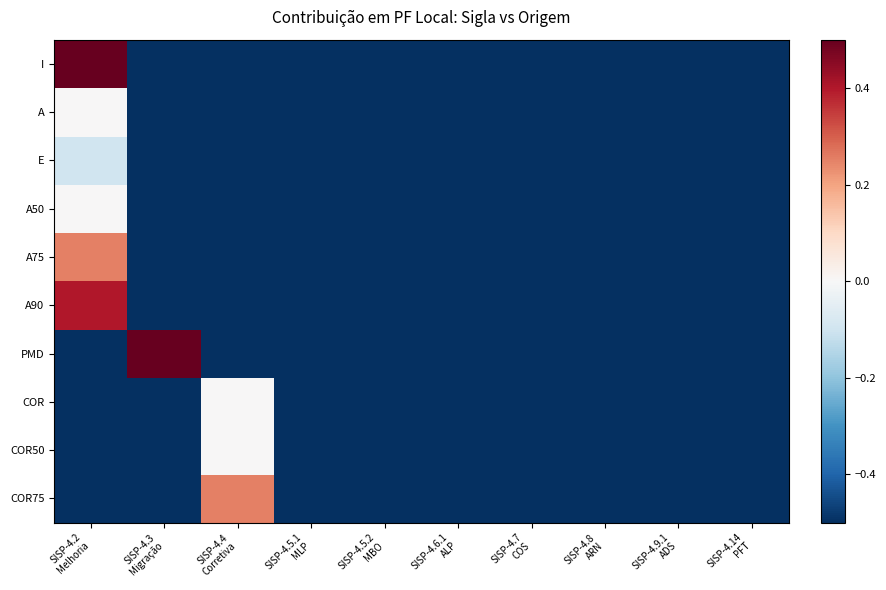

Reading left to right, transcribe all the data shown in this chart.

I: SISP-4.2
Melhoria=0.5	SISP-4.3
Migração=-0.5	SISP-4.4
Corretiva=-0.5	SISP-4.5.1
MLP=-0.5	SISP-4.5.2
MBO=-0.5	SISP-4.6.1
ALP=-0.5	SISP-4.7
COS=-0.5	SISP-4.8
ARN=-0.5	SISP-4.9.1
ADS=-0.5	SISP-4.14
PFT=-0.5
A: SISP-4.2
Melhoria=0.0	SISP-4.3
Migração=-0.5	SISP-4.4
Corretiva=-0.5	SISP-4.5.1
MLP=-0.5	SISP-4.5.2
MBO=-0.5	SISP-4.6.1
ALP=-0.5	SISP-4.7
COS=-0.5	SISP-4.8
ARN=-0.5	SISP-4.9.1
ADS=-0.5	SISP-4.14
PFT=-0.5
E: SISP-4.2
Melhoria=-0.1	SISP-4.3
Migração=-0.5	SISP-4.4
Corretiva=-0.5	SISP-4.5.1
MLP=-0.5	SISP-4.5.2
MBO=-0.5	SISP-4.6.1
ALP=-0.5	SISP-4.7
COS=-0.5	SISP-4.8
ARN=-0.5	SISP-4.9.1
ADS=-0.5	SISP-4.14
PFT=-0.5
A50: SISP-4.2
Melhoria=0.0	SISP-4.3
Migração=-0.5	SISP-4.4
Corretiva=-0.5	SISP-4.5.1
MLP=-0.5	SISP-4.5.2
MBO=-0.5	SISP-4.6.1
ALP=-0.5	SISP-4.7
COS=-0.5	SISP-4.8
ARN=-0.5	SISP-4.9.1
ADS=-0.5	SISP-4.14
PFT=-0.5
A75: SISP-4.2
Melhoria=0.2	SISP-4.3
Migração=-0.5	SISP-4.4
Corretiva=-0.5	SISP-4.5.1
MLP=-0.5	SISP-4.5.2
MBO=-0.5	SISP-4.6.1
ALP=-0.5	SISP-4.7
COS=-0.5	SISP-4.8
ARN=-0.5	SISP-4.9.1
ADS=-0.5	SISP-4.14
PFT=-0.5
A90: SISP-4.2
Melhoria=0.4	SISP-4.3
Migração=-0.5	SISP-4.4
Corretiva=-0.5	SISP-4.5.1
MLP=-0.5	SISP-4.5.2
MBO=-0.5	SISP-4.6.1
ALP=-0.5	SISP-4.7
COS=-0.5	SISP-4.8
ARN=-0.5	SISP-4.9.1
ADS=-0.5	SISP-4.14
PFT=-0.5
PMD: SISP-4.2
Melhoria=-0.5	SISP-4.3
Migração=0.5	SISP-4.4
Corretiva=-0.5	SISP-4.5.1
MLP=-0.5	SISP-4.5.2
MBO=-0.5	SISP-4.6.1
ALP=-0.5	SISP-4.7
COS=-0.5	SISP-4.8
ARN=-0.5	SISP-4.9.1
ADS=-0.5	SISP-4.14
PFT=-0.5
COR: SISP-4.2
Melhoria=-0.5	SISP-4.3
Migração=-0.5	SISP-4.4
Corretiva=0.0	SISP-4.5.1
MLP=-0.5	SISP-4.5.2
MBO=-0.5	SISP-4.6.1
ALP=-0.5	SISP-4.7
COS=-0.5	SISP-4.8
ARN=-0.5	SISP-4.9.1
ADS=-0.5	SISP-4.14
PFT=-0.5
COR50: SISP-4.2
Melhoria=-0.5	SISP-4.3
Migração=-0.5	SISP-4.4
Corretiva=0.0	SISP-4.5.1
MLP=-0.5	SISP-4.5.2
MBO=-0.5	SISP-4.6.1
ALP=-0.5	SISP-4.7
COS=-0.5	SISP-4.8
ARN=-0.5	SISP-4.9.1
ADS=-0.5	SISP-4.14
PFT=-0.5
COR75: SISP-4.2
Melhoria=-0.5	SISP-4.3
Migração=-0.5	SISP-4.4
Corretiva=0.2	SISP-4.5.1
MLP=-0.5	SISP-4.5.2
MBO=-0.5	SISP-4.6.1
ALP=-0.5	SISP-4.7
COS=-0.5	SISP-4.8
ARN=-0.5	SISP-4.9.1
ADS=-0.5	SISP-4.14
PFT=-0.5